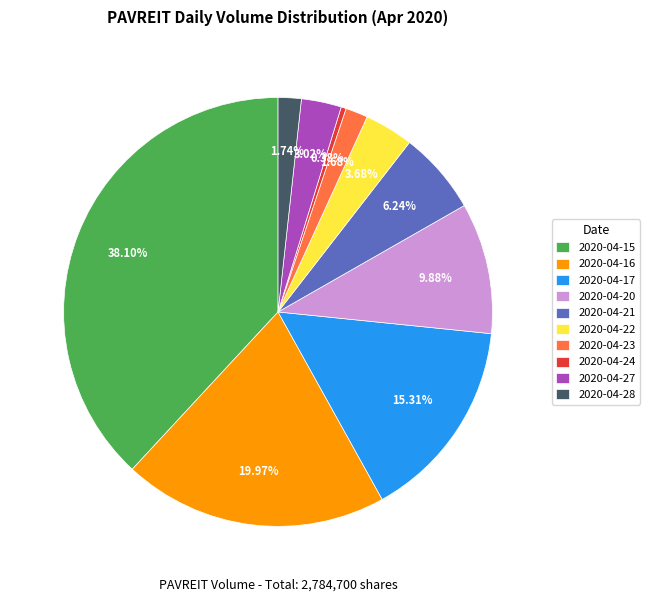

What percentage is the 2020-04-23 slice, to the nearest percent?

2%